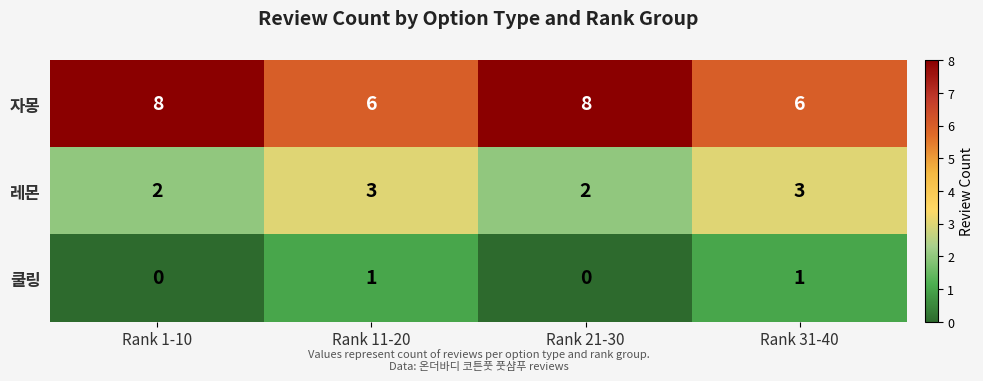

Which series has the largest total across all categories?

자몽